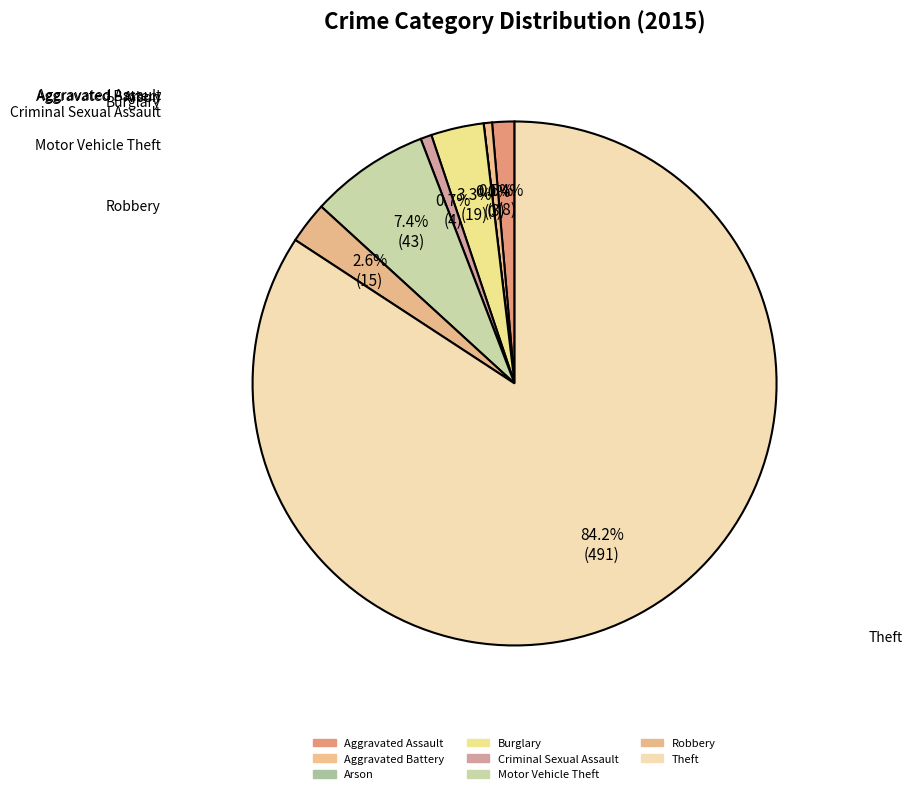

What is the largest slice in the pie chart?

Theft